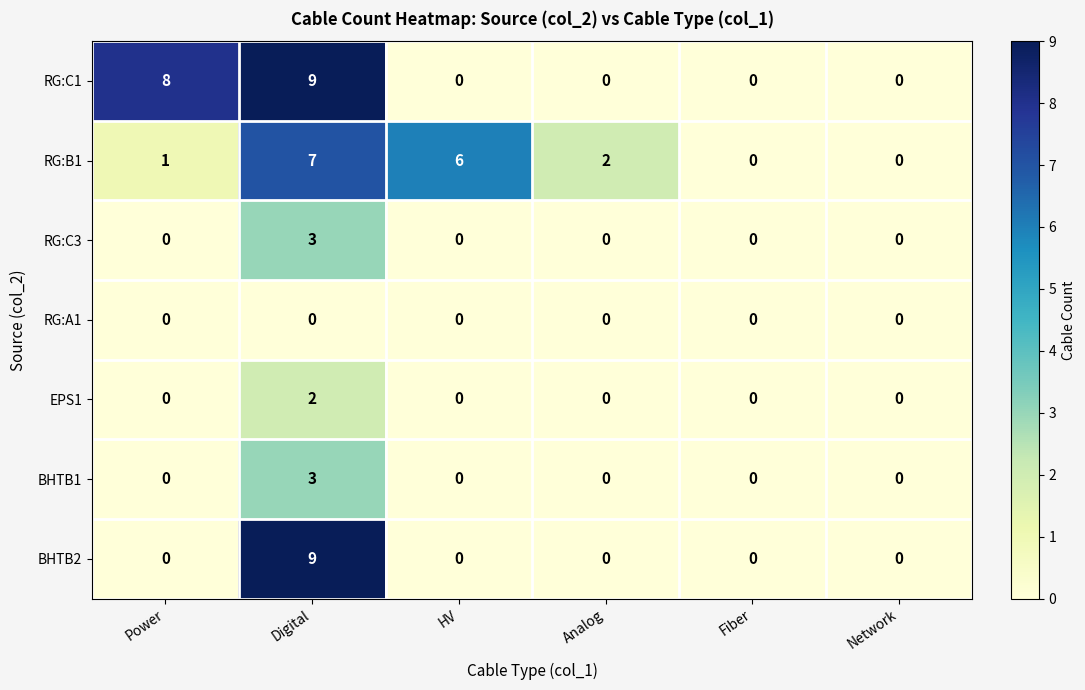

How many categories are shown in the chart?

6